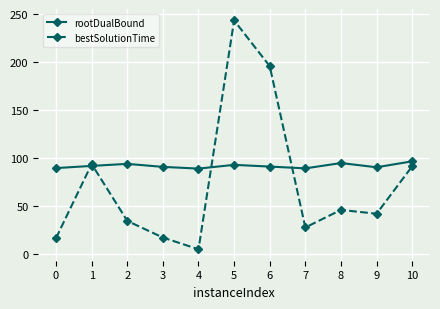

What is the approximate value of rootDualBound at 8?

94.9